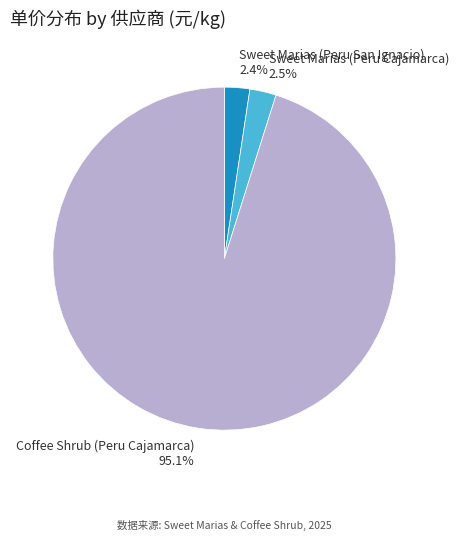

To the nearest percent, what portion does Coffee Shrub (Peru Cajamarca) represent?

95%